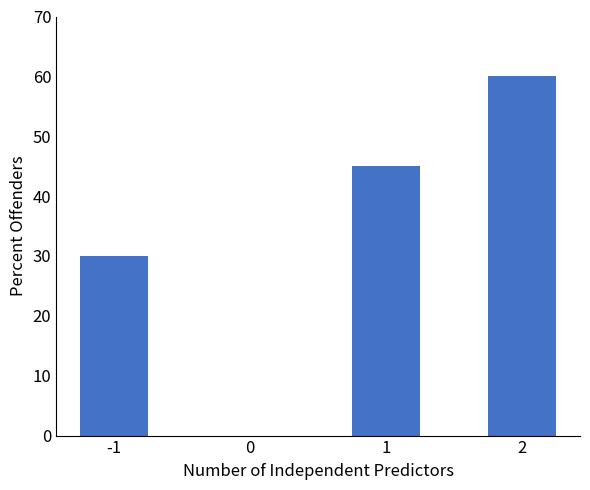

Reading left to right, list all the values displayed in this chart.

30	0	45	60